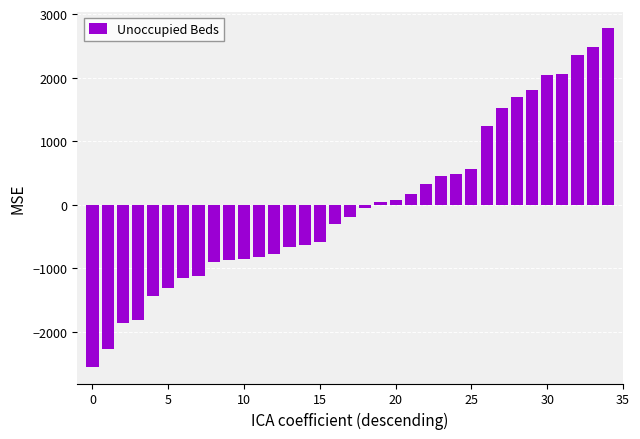

What is the difference between the second highest and second lowest values?

4751.0